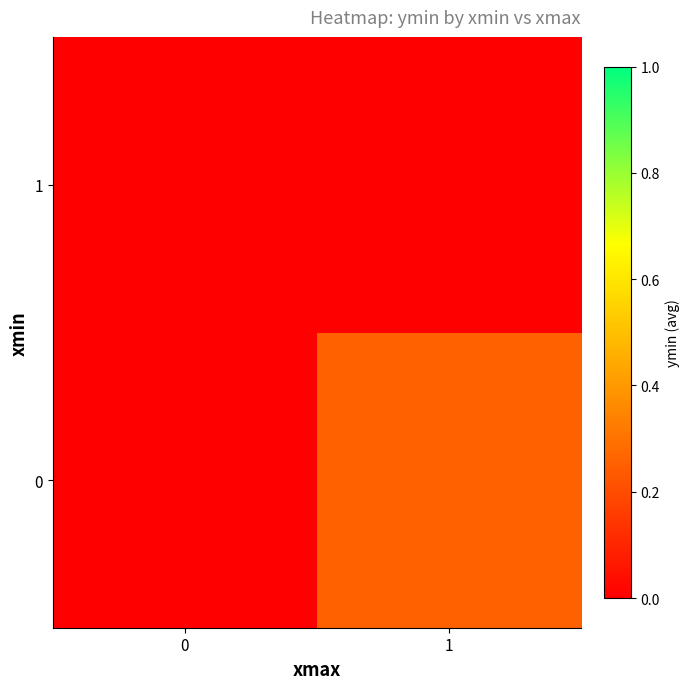

Reading left to right, extract all data points from this chart.

row_0: 0=0.0	1=0.2
row_1: 0=0.0	1=0.0